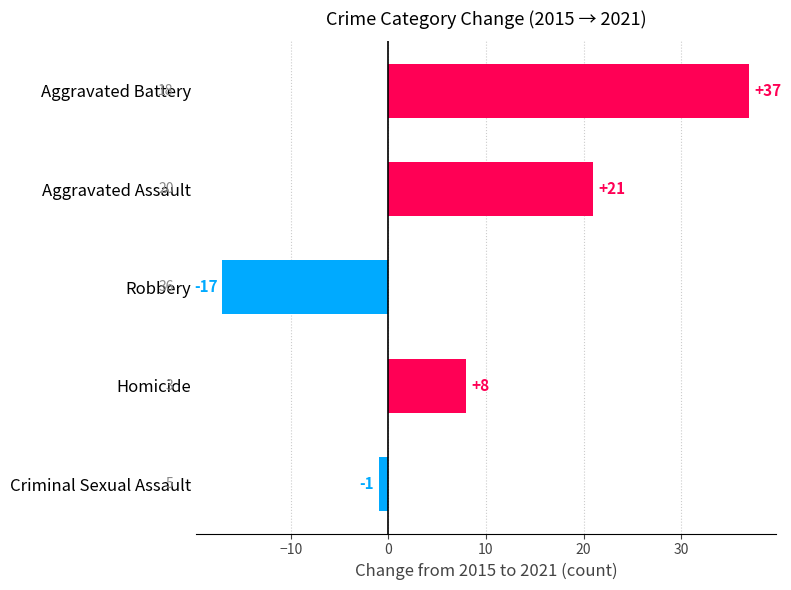

Rank the categories by value from highest to lowest.

Aggravated Battery, Aggravated Assault, Homicide, Criminal Sexual Assault, Robbery